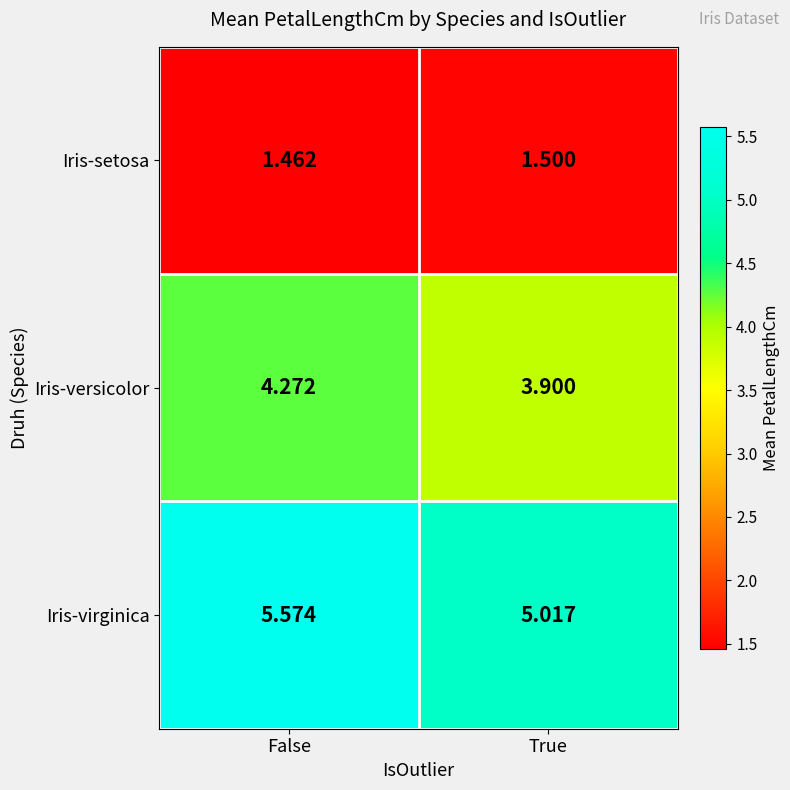

Which series has the largest total across all categories?

Iris-virginica